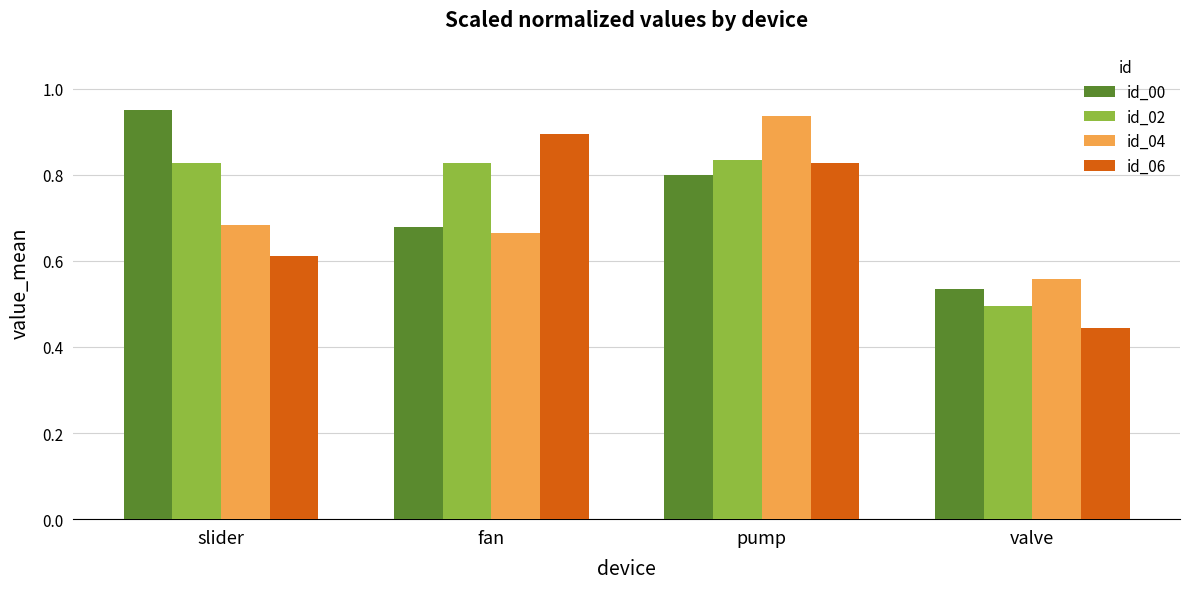

At which category is the sum across all series the highest?

pump